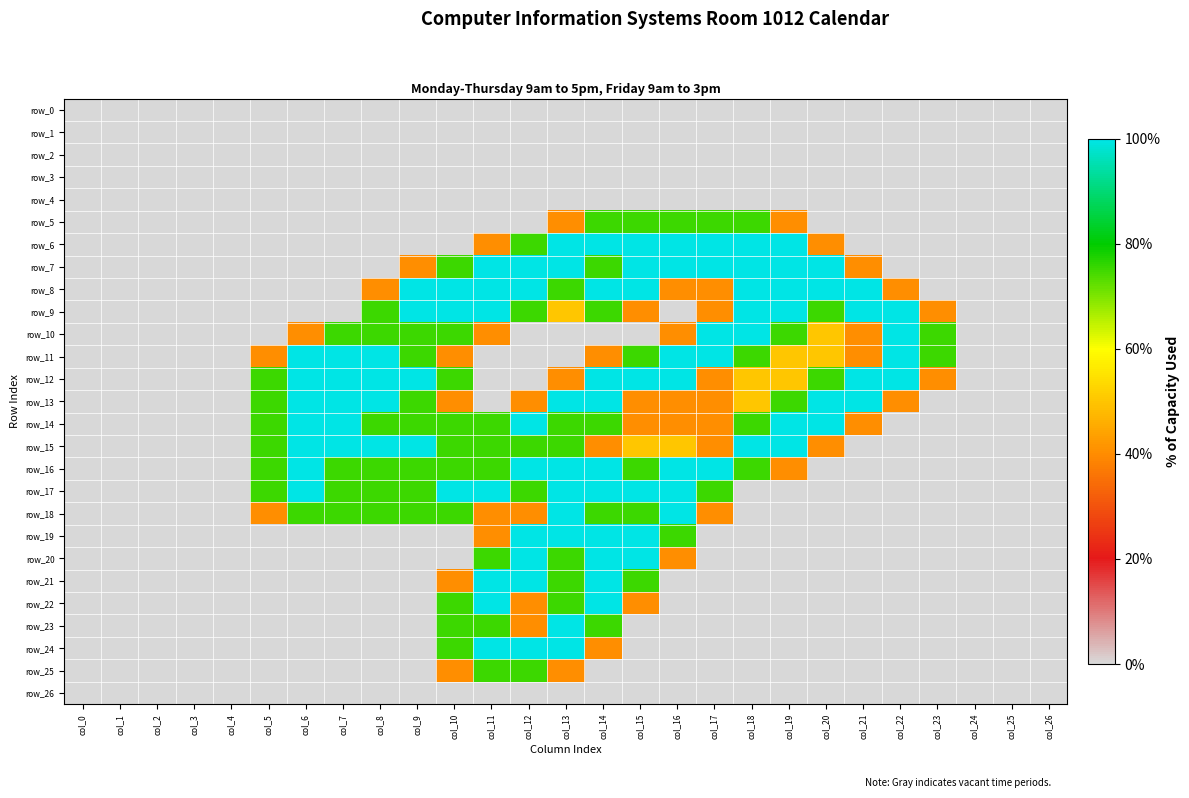

Between col_26 and col_0, which is larger?

col_26